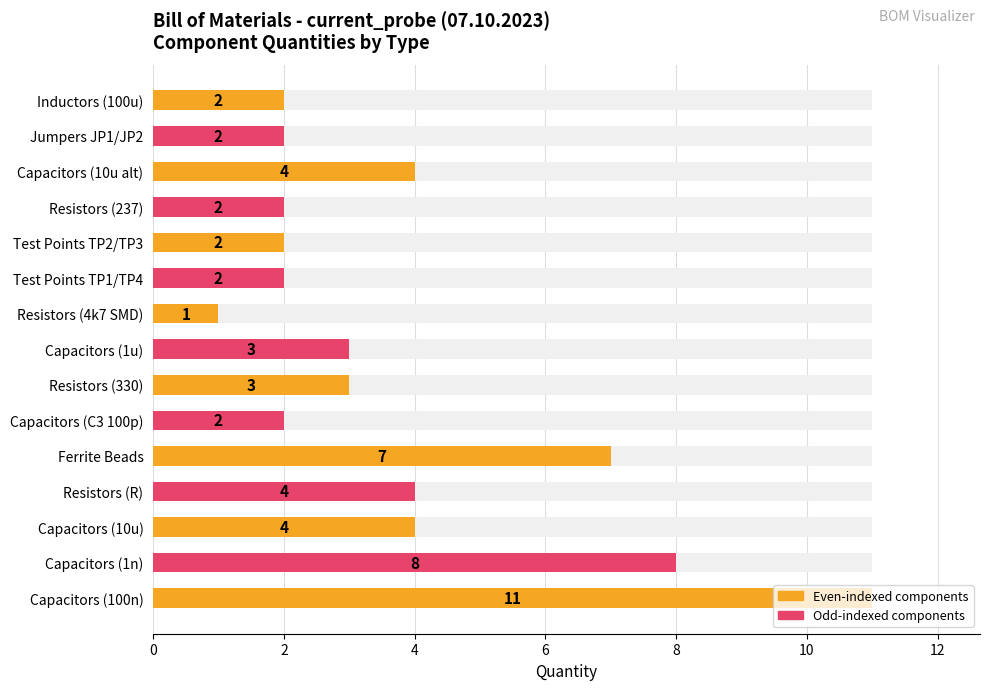

What is the average value?

4